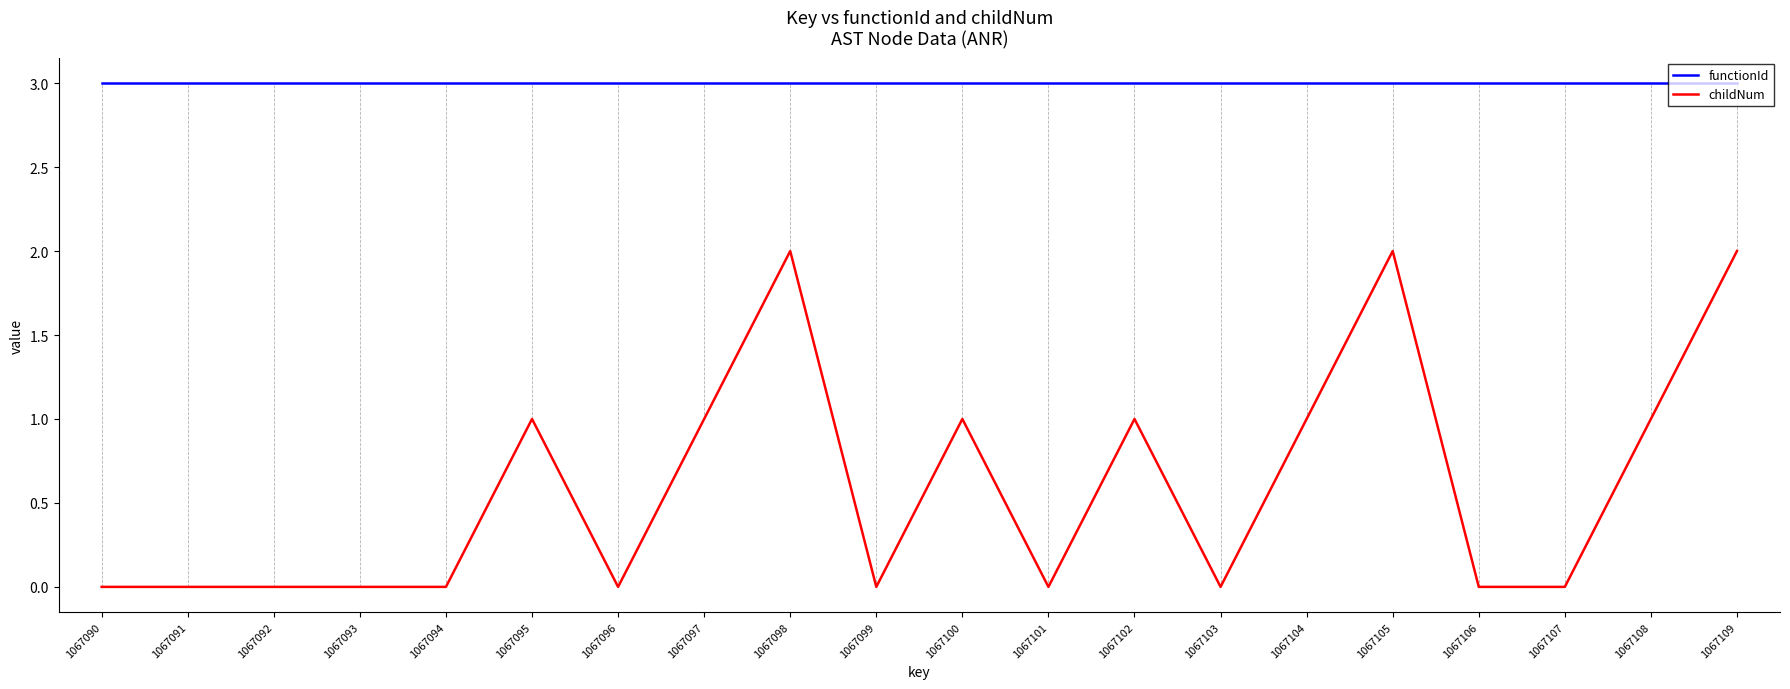

What is the total value across all series at 1067105?

5